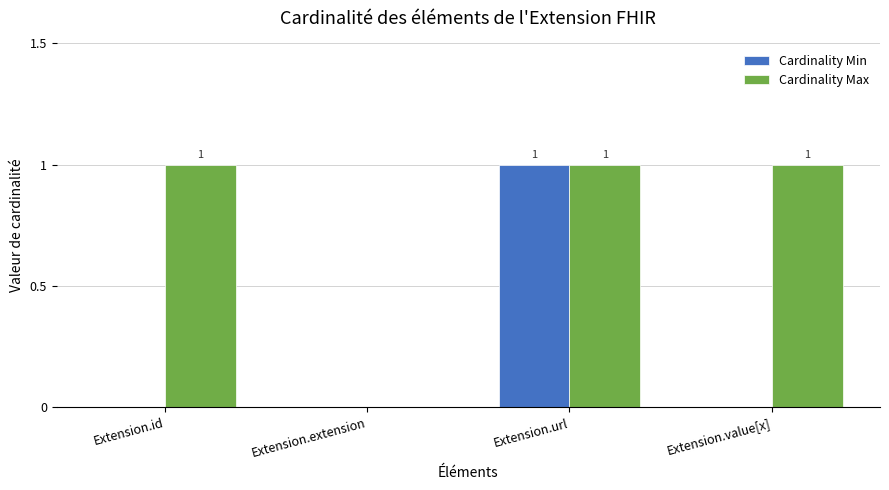

Are the bars grouped side by side (vs. stacked)?

Yes